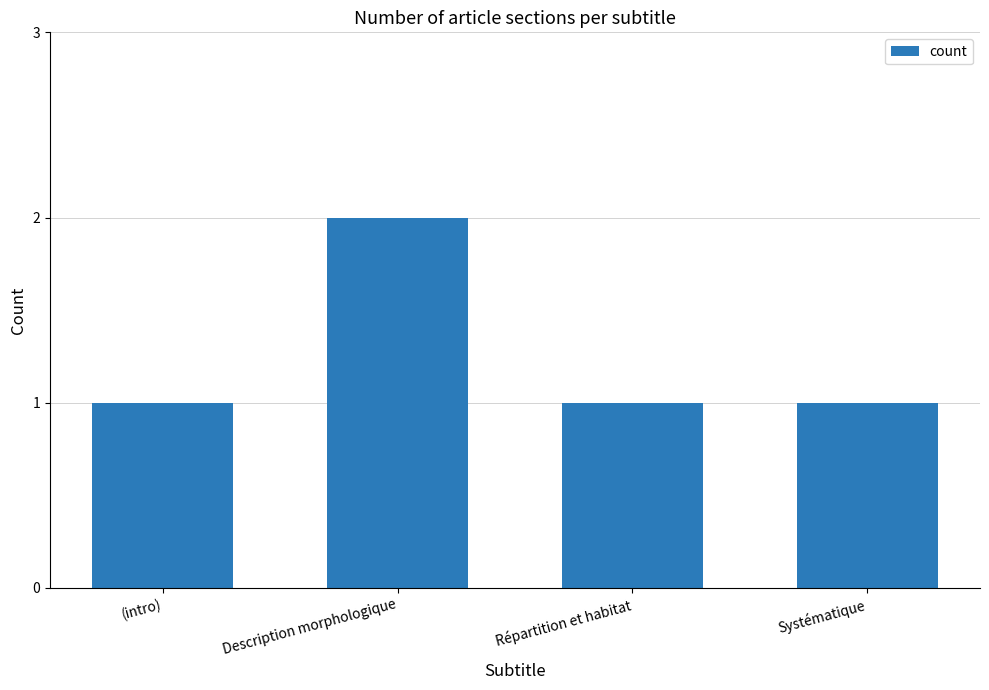

Read the value at Répartition et habitat.

1